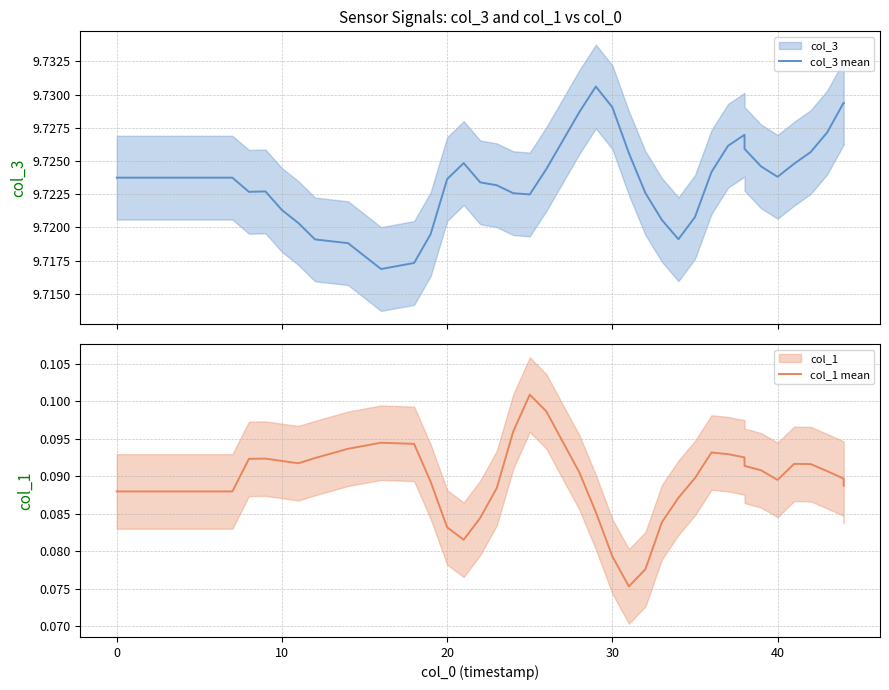

Count the col_3 mean values in the range 9 to 10.

40